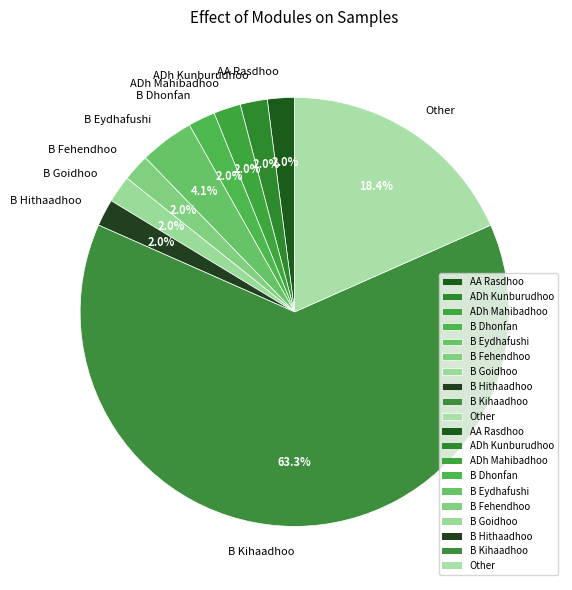

What portion of the pie excludes B Eydhafushi?

95.9%